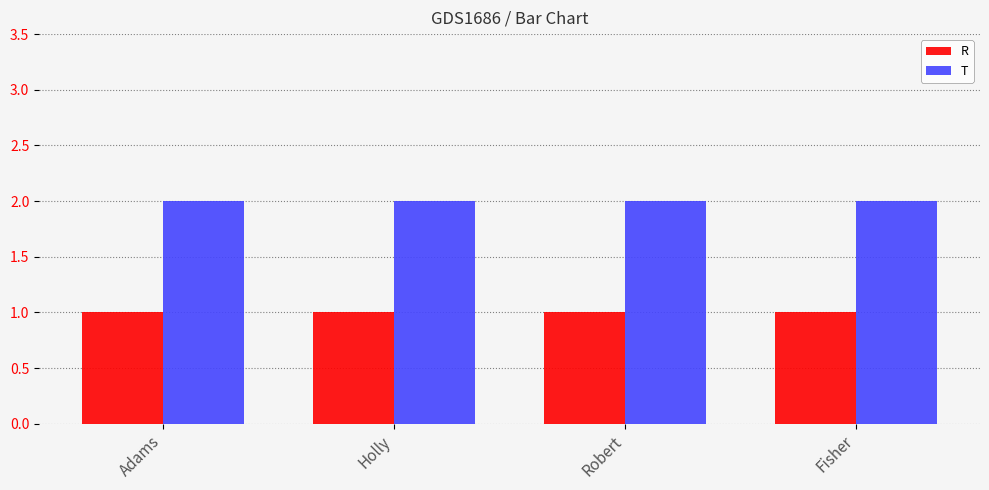

Which series has the largest total across all categories?

T